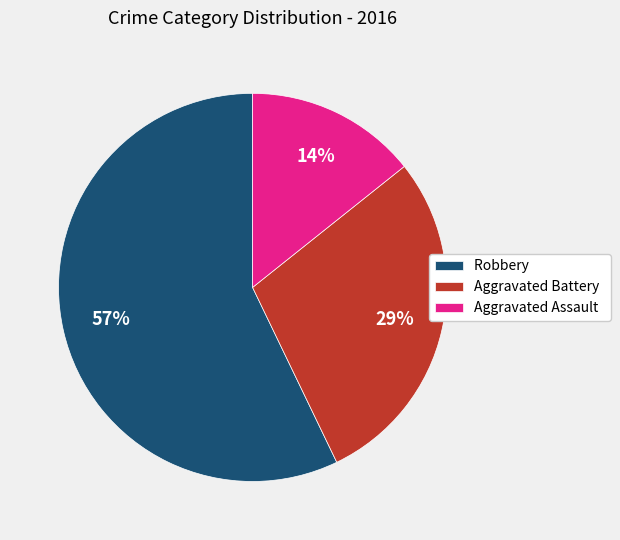

True or false: Robbery accounts for 72% of the total.

False